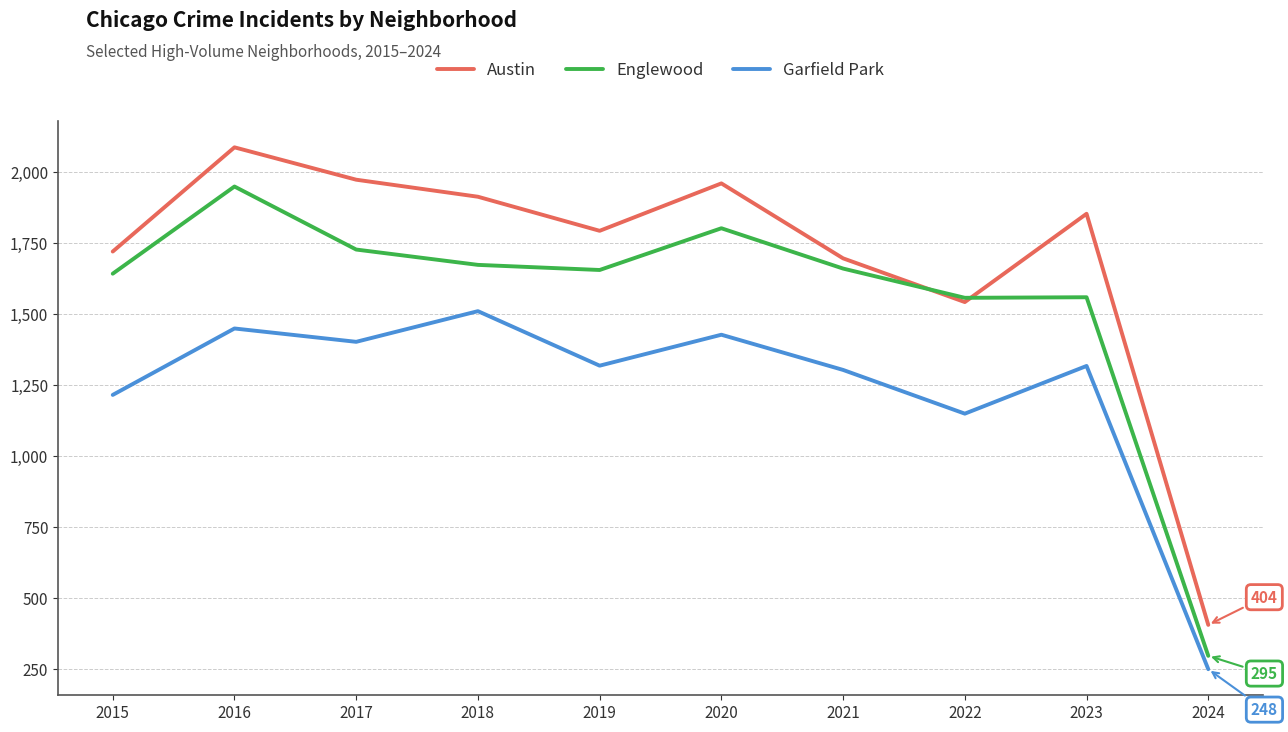

Is it true that Englewood equals 295 at 2024?

True